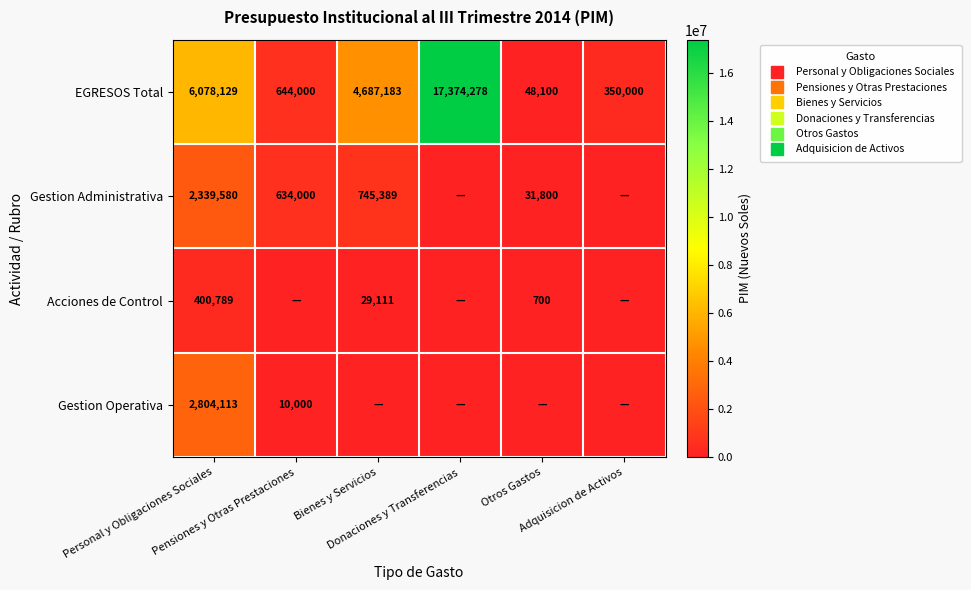

What is the highest value of the Gestion Administrativa series?

2339580